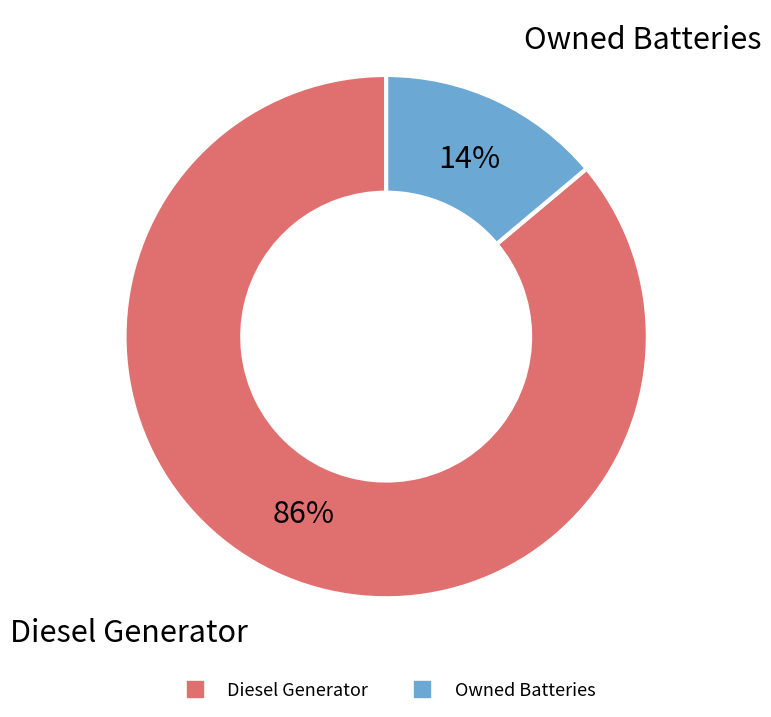

Is there any slice that represents more than half of the pie?

Yes